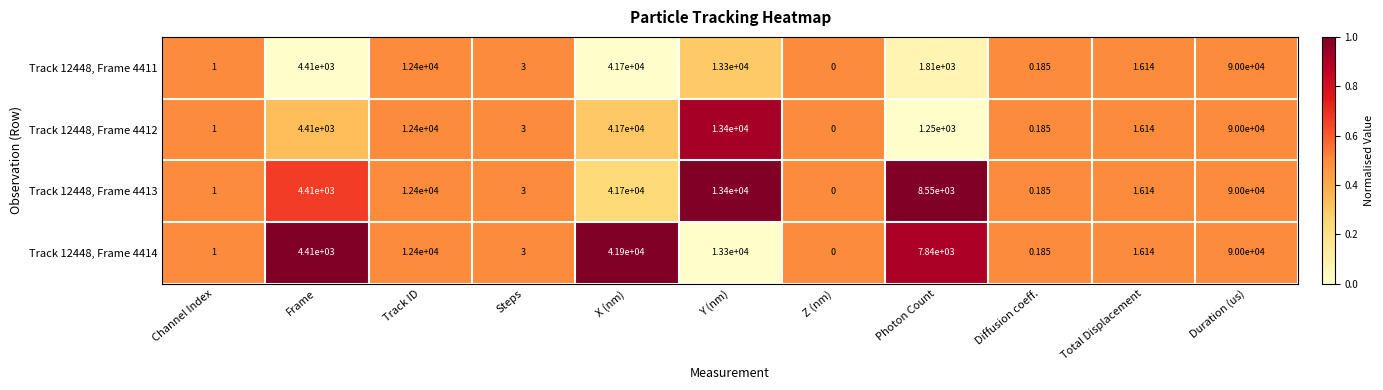

What is the maximum value shown in the chart?

90000.0